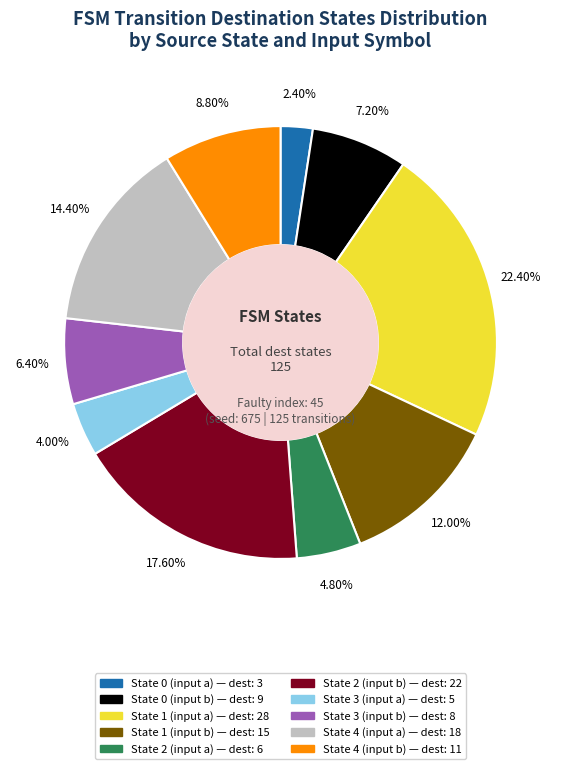

Is it true that State 2 (input b) is 28% of the pie?

False